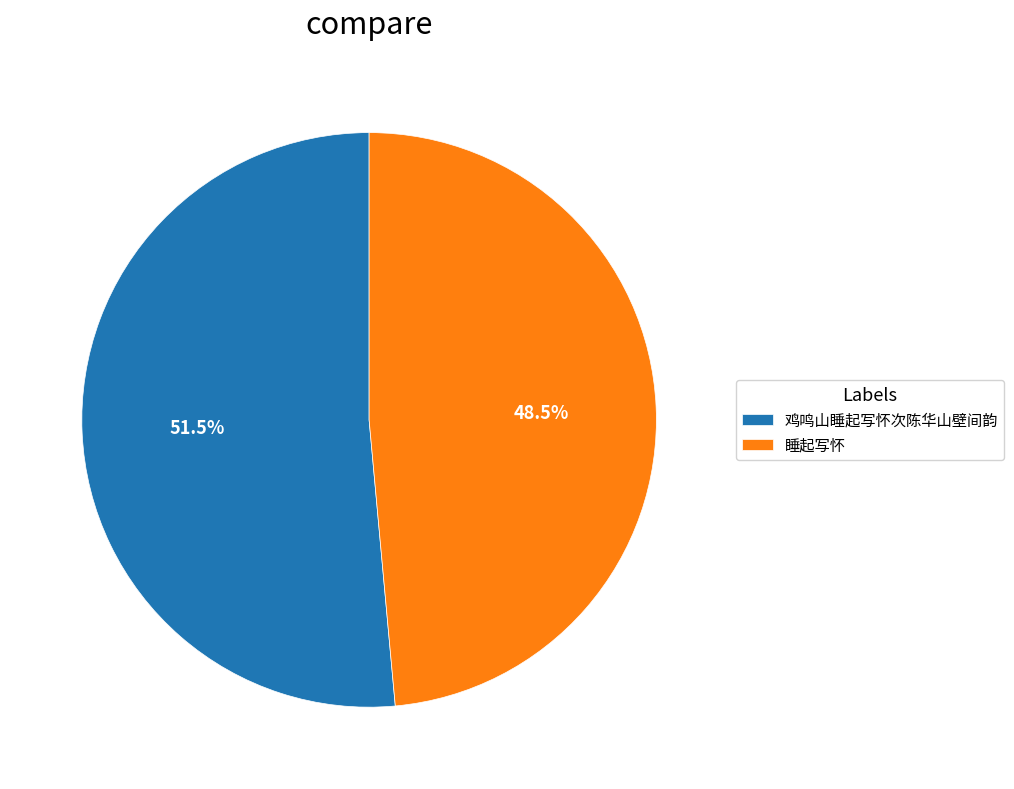

Between 睡起写怀 and 鸡鸣山睡起写怀次陈华山壁间韵, which is larger?

鸡鸣山睡起写怀次陈华山壁间韵